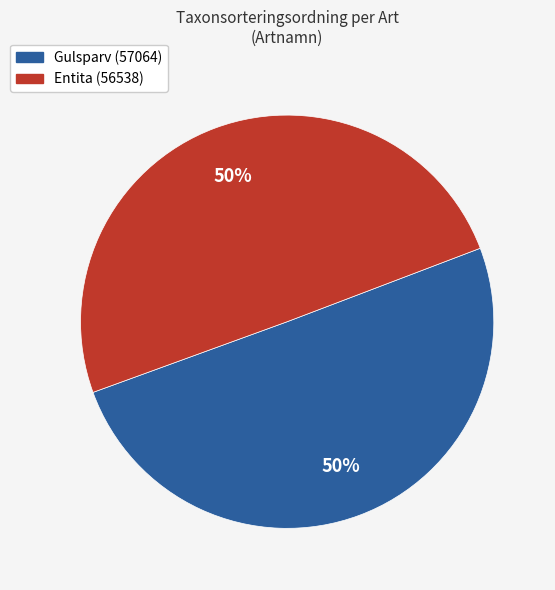

To the nearest percent, what portion does Entita represent?

50%